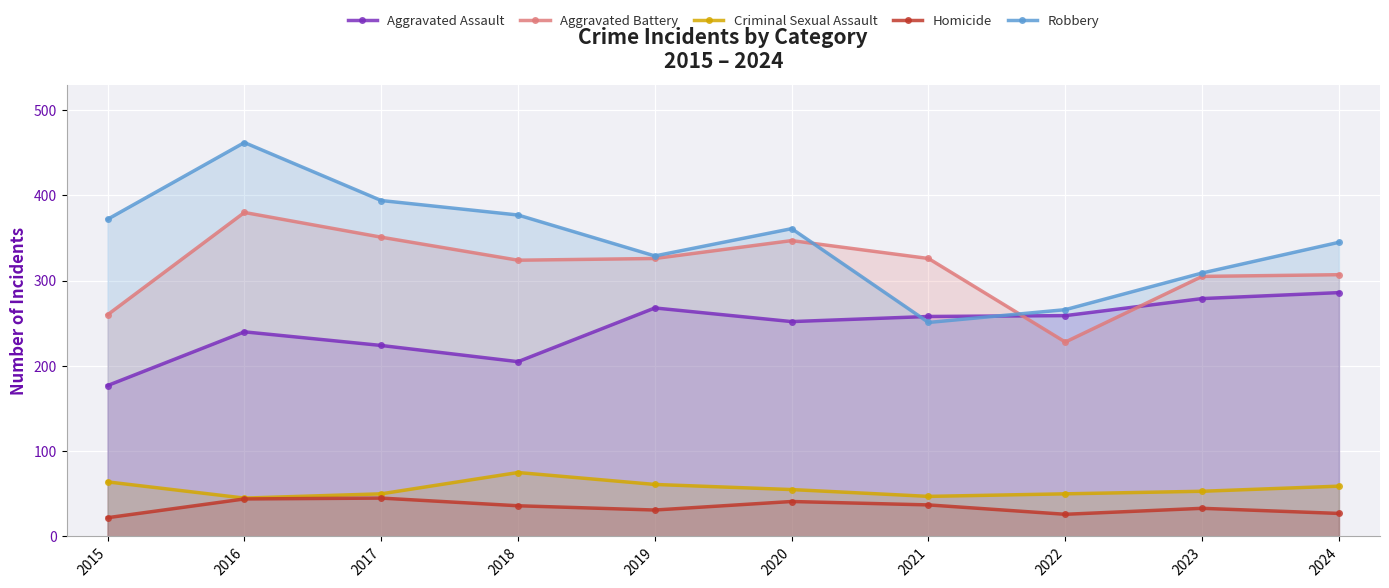

What is the minimum value for Criminal Sexual Assault?

45